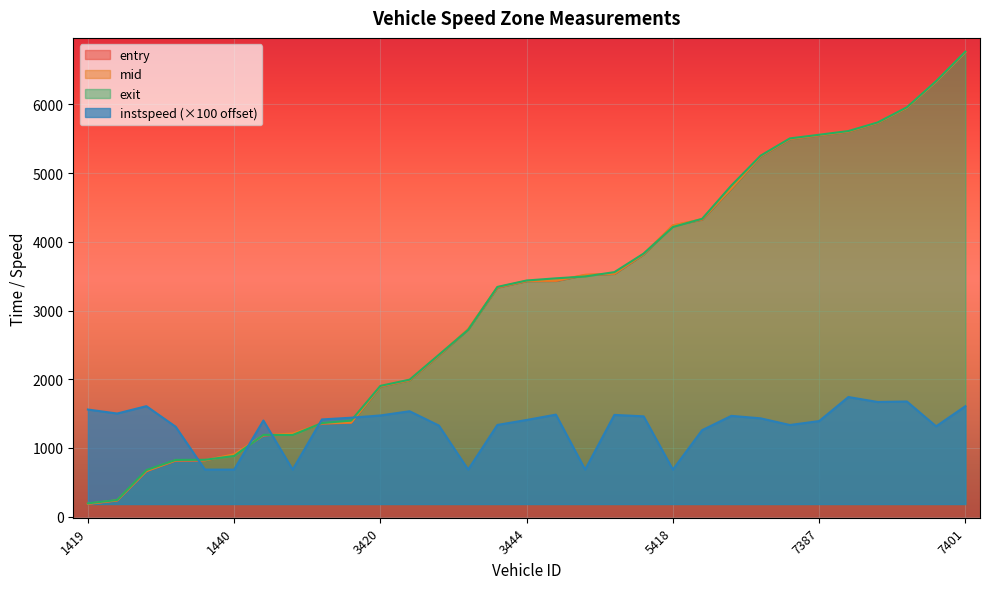

What is the difference between the maximum and minimum values in the instspeed series?

1056.0